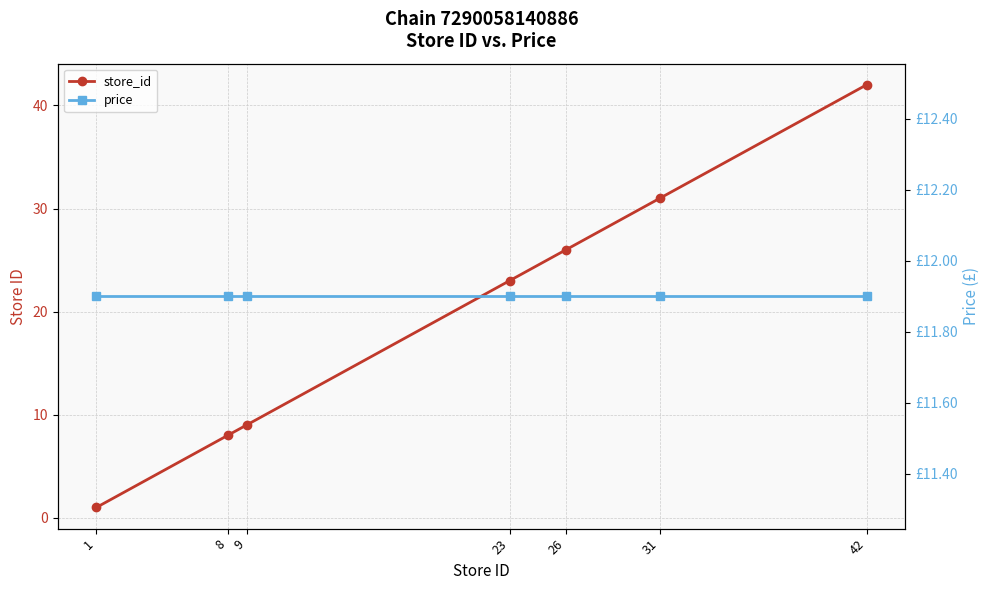

What is the minimum value shown in the chart?

1.0